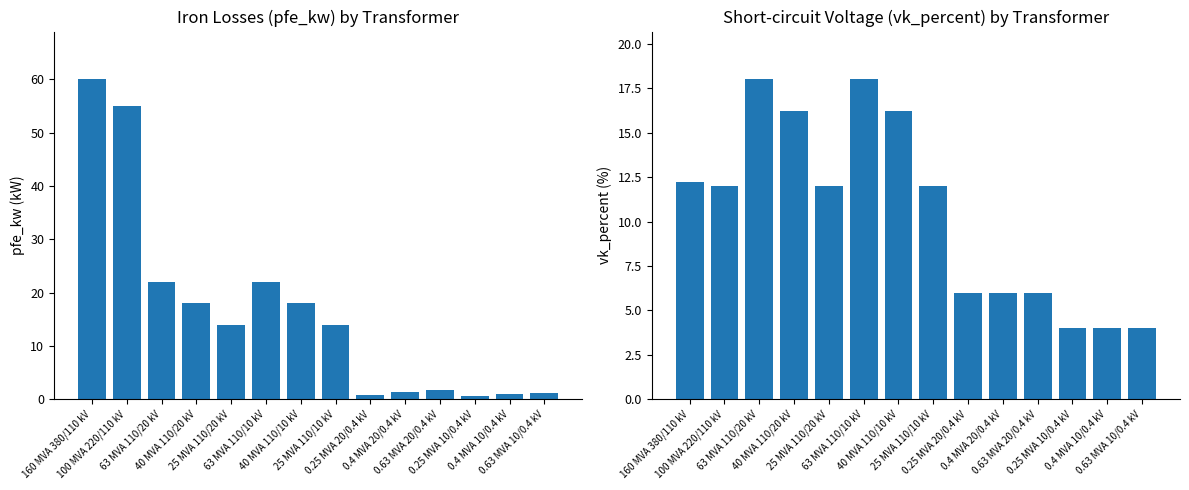

Which series has the largest total across all categories?

pfe_kw